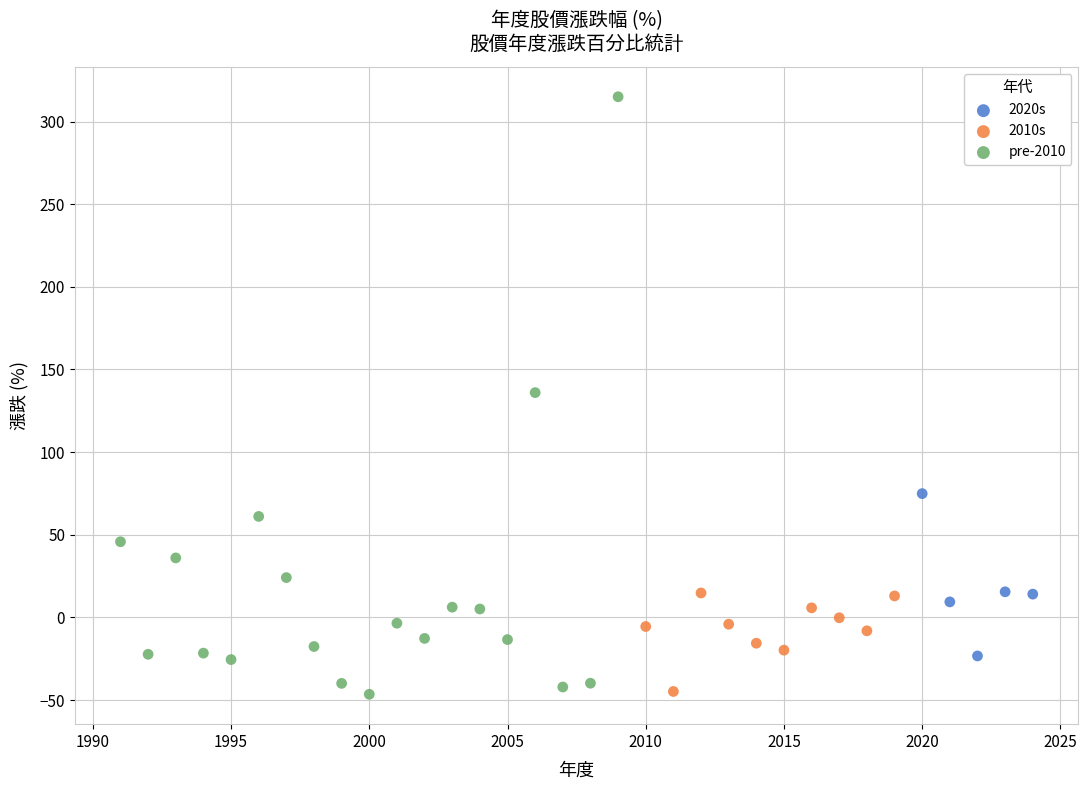

Which series has the widest spread of Y values?

pre-2010